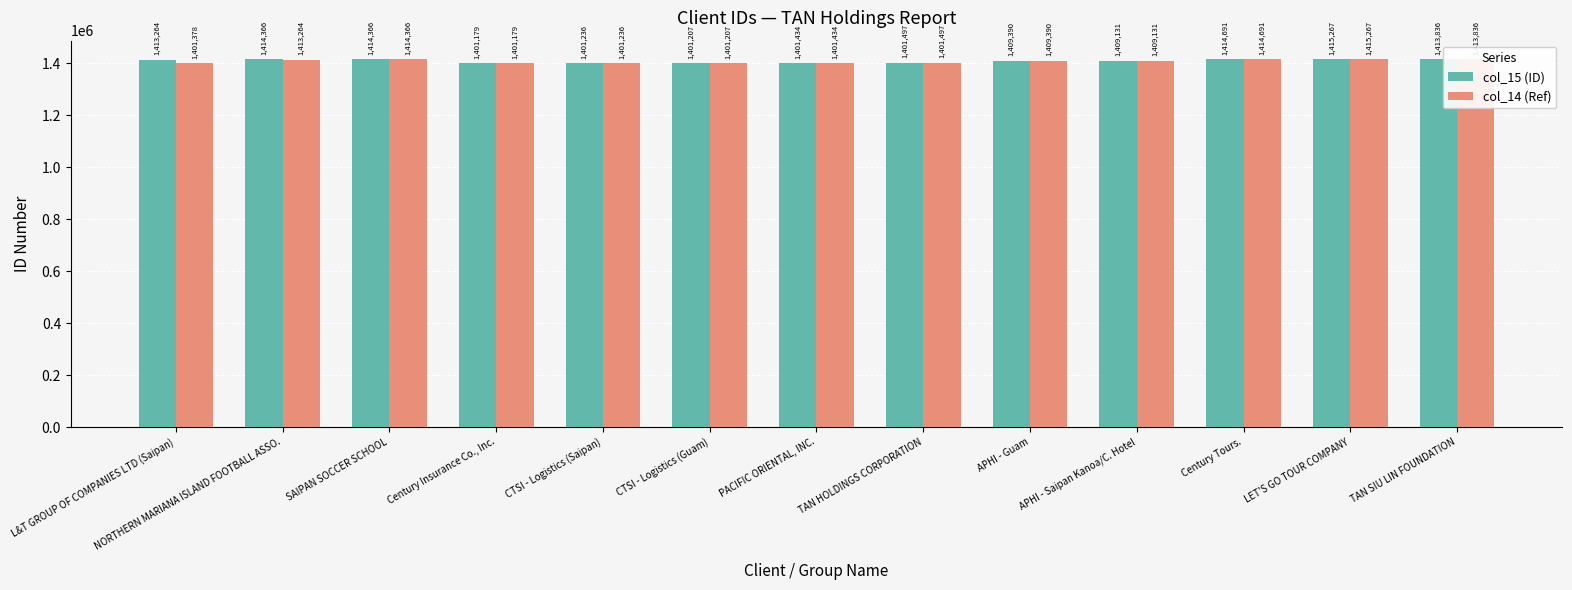

Is it true that col_14 (Ref) equals 366888 at TAN HOLDINGS CORPORATION?

False